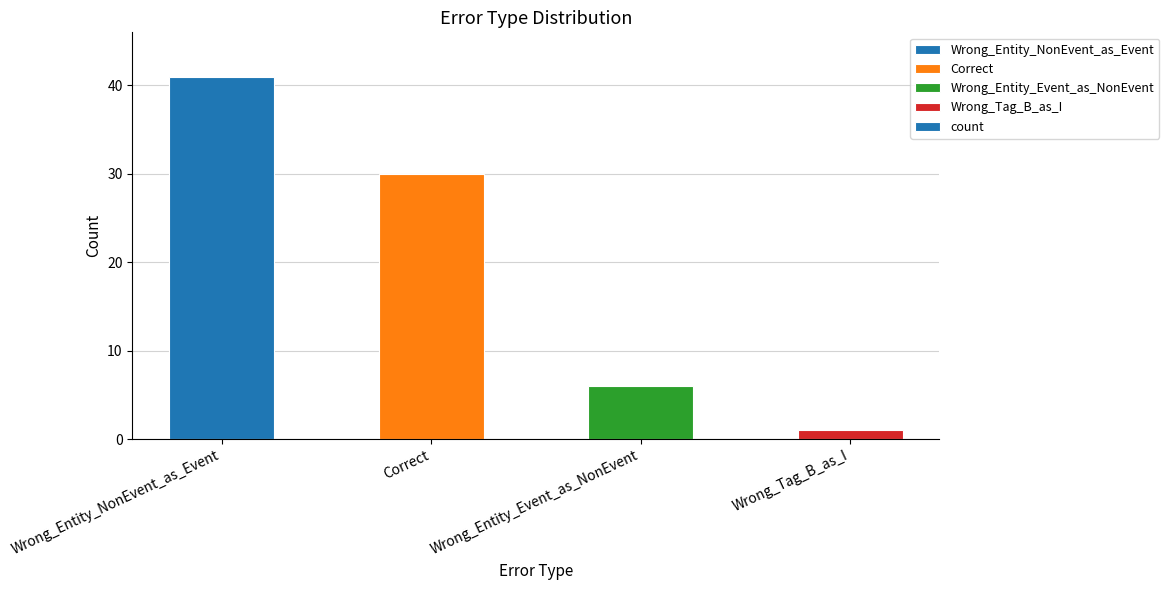

True or false: the data shows 41 at Wrong_Entity_NonEvent_as_Event.

True